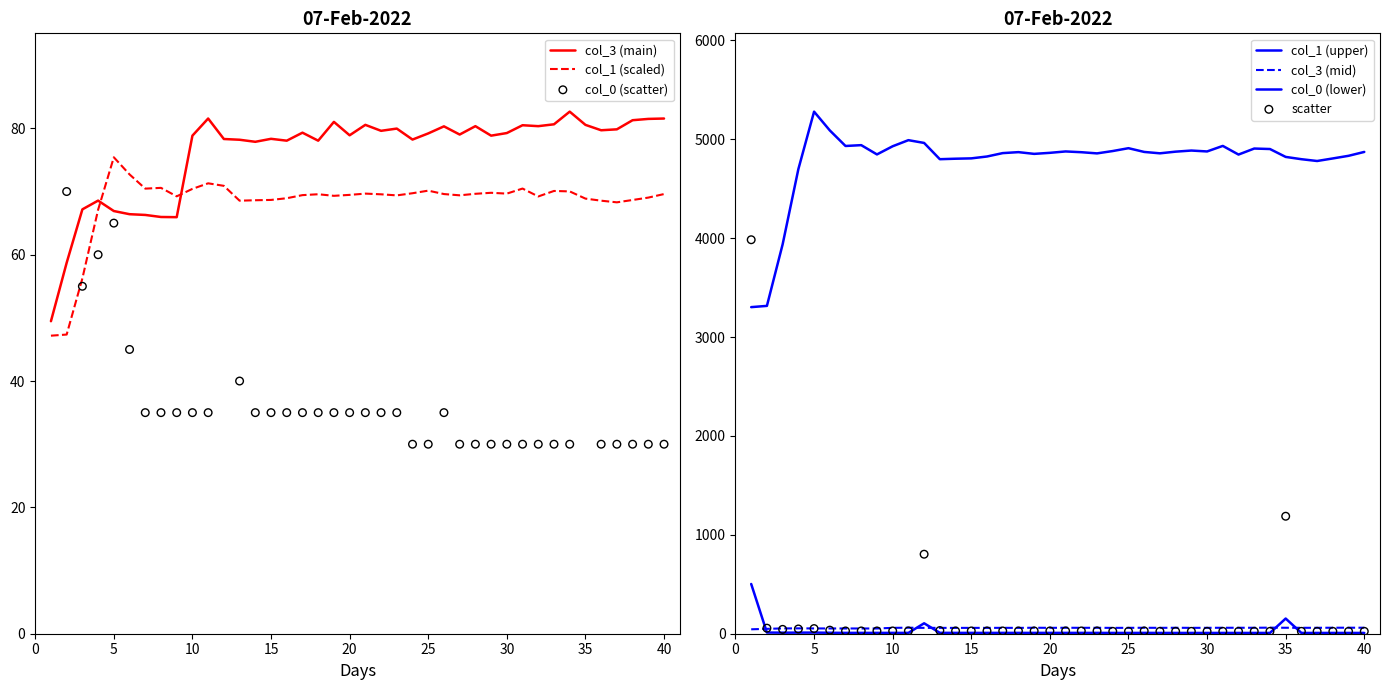

How many intersections are there between col_3 (main) and col_1 (scaled)?

2